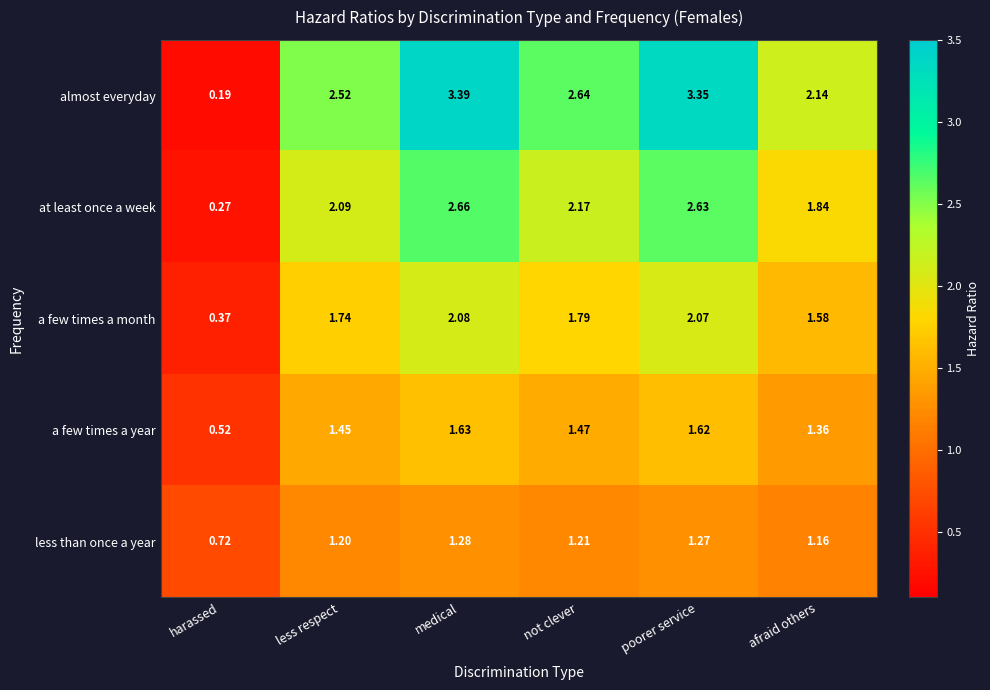

Which category has the lowest value across all series?

harassed